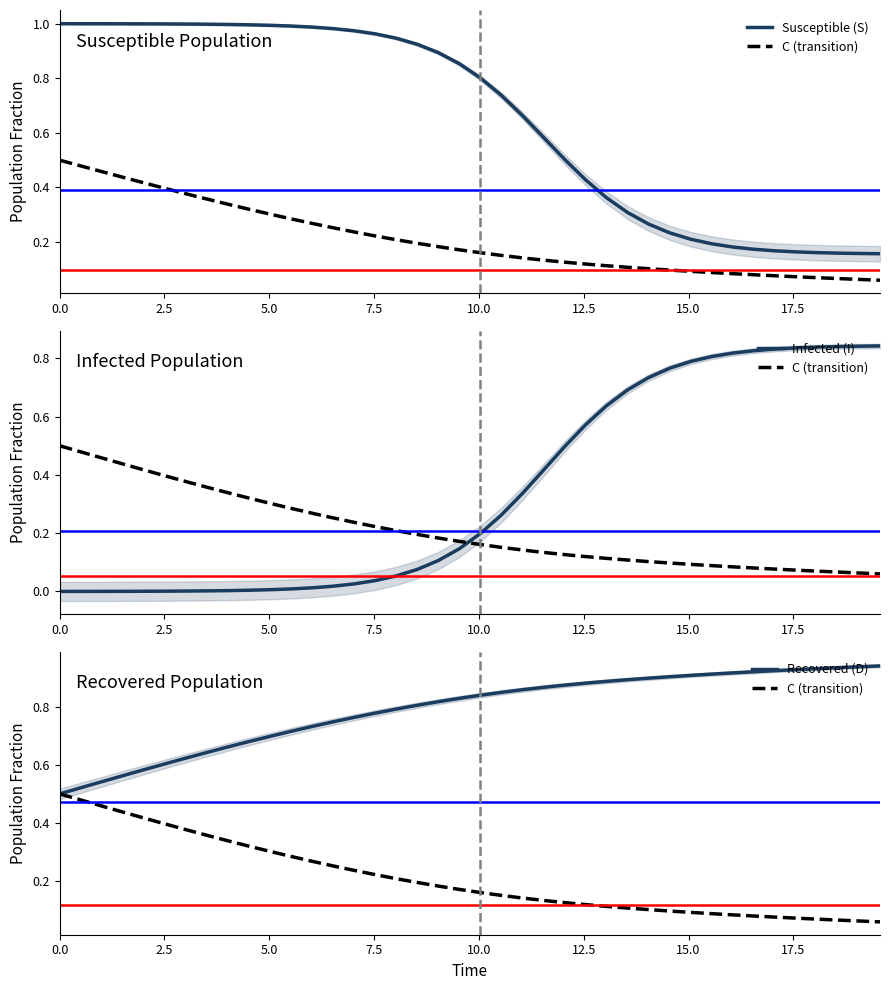

What is the difference between the second highest and minimum values in the Susceptible (S) series?

0.8